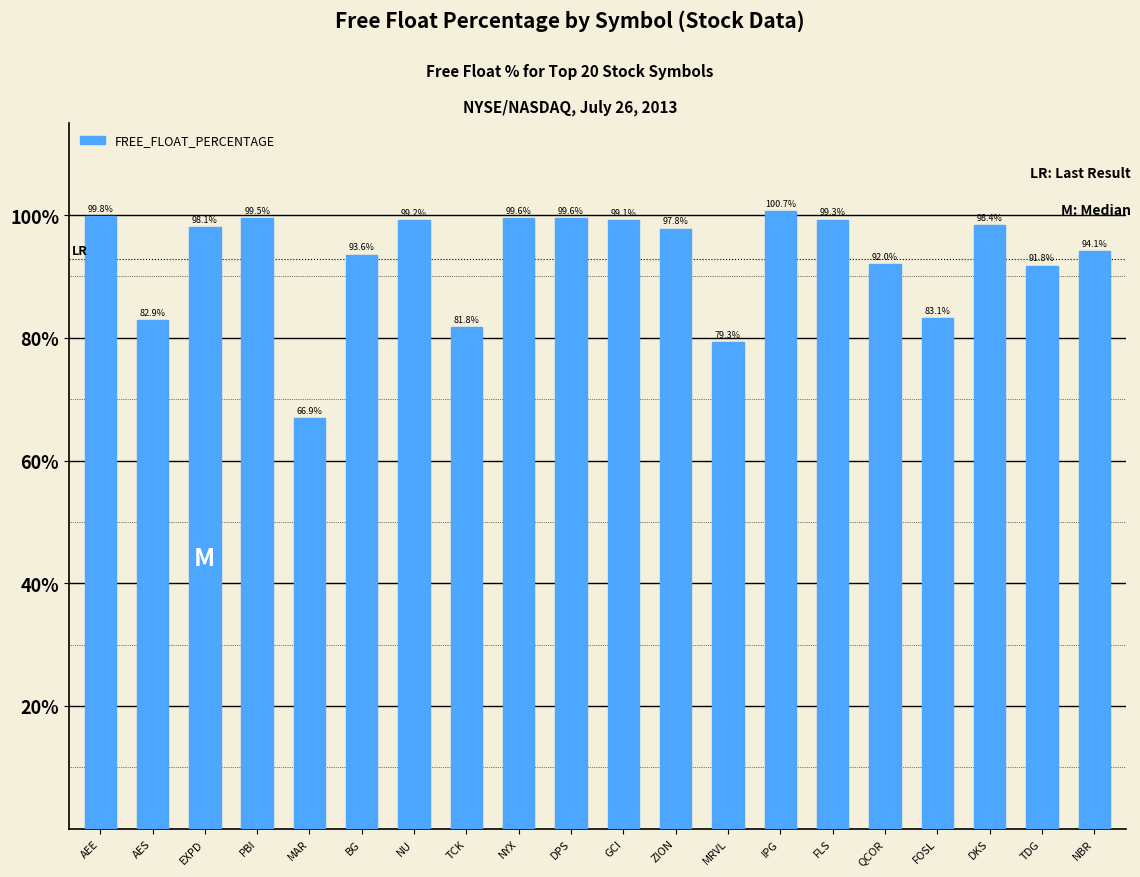

Are the bars grouped side by side (vs. stacked)?

No